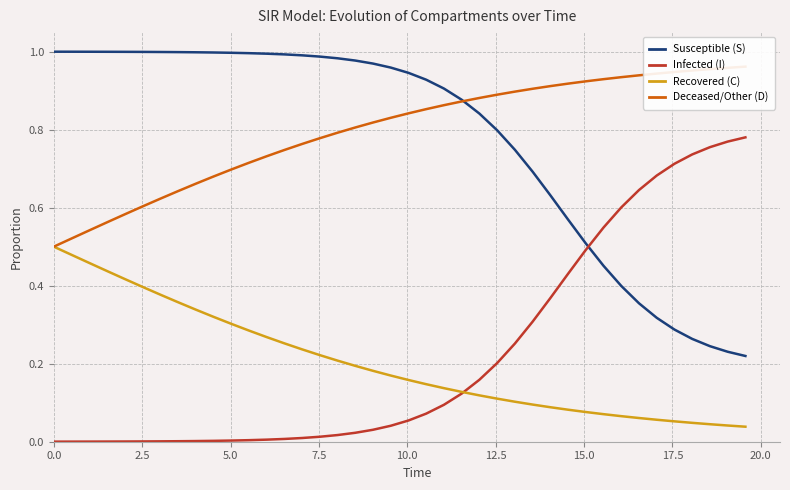

At how many categories does at least one series exceed 0?

40